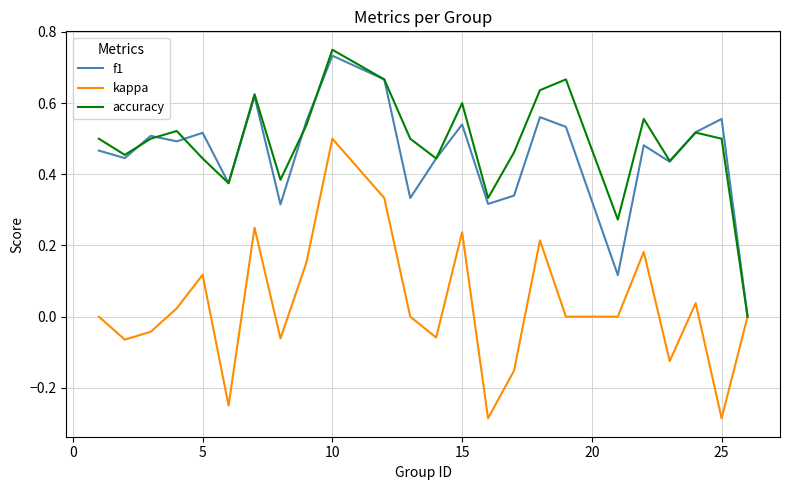

At which category is the sum across all series the highest?

10